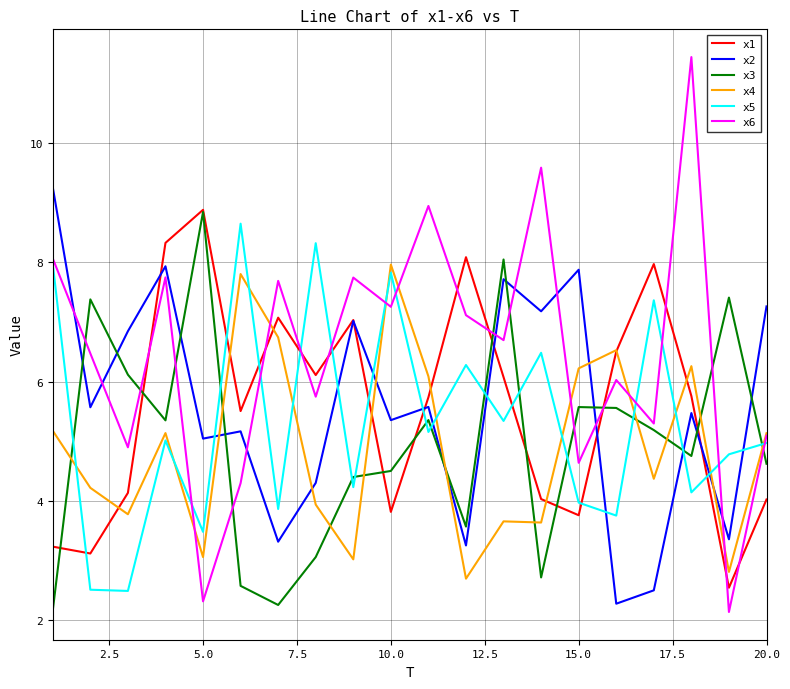

What is the sum of all x6 values?

129.2